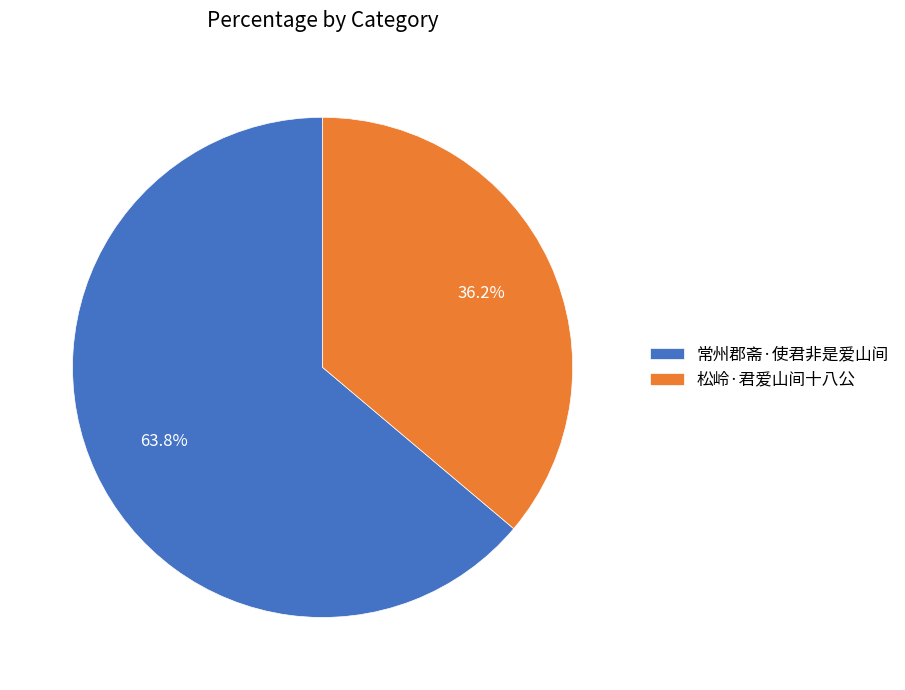

Rank the categories by value from lowest to highest.

松岭·君爱山间十八公, 常州郡斋·使君非是爱山间